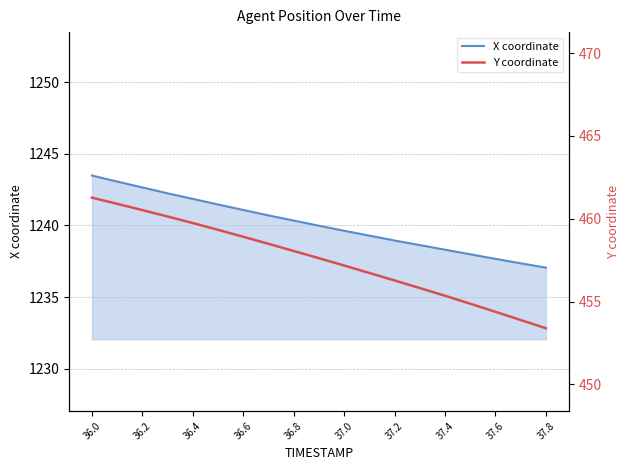

At how many categories does at least one series exceed 1099?

19